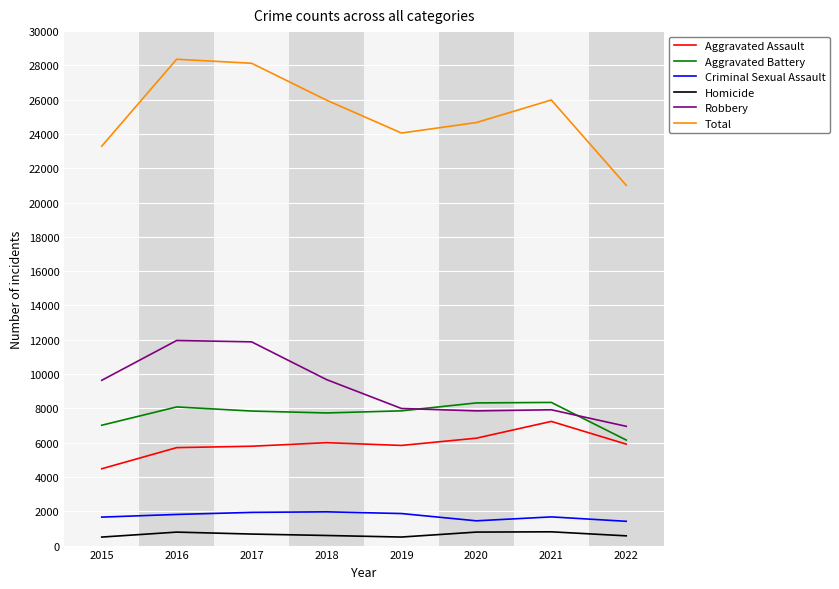

Which series has the widest spread of values?

Total